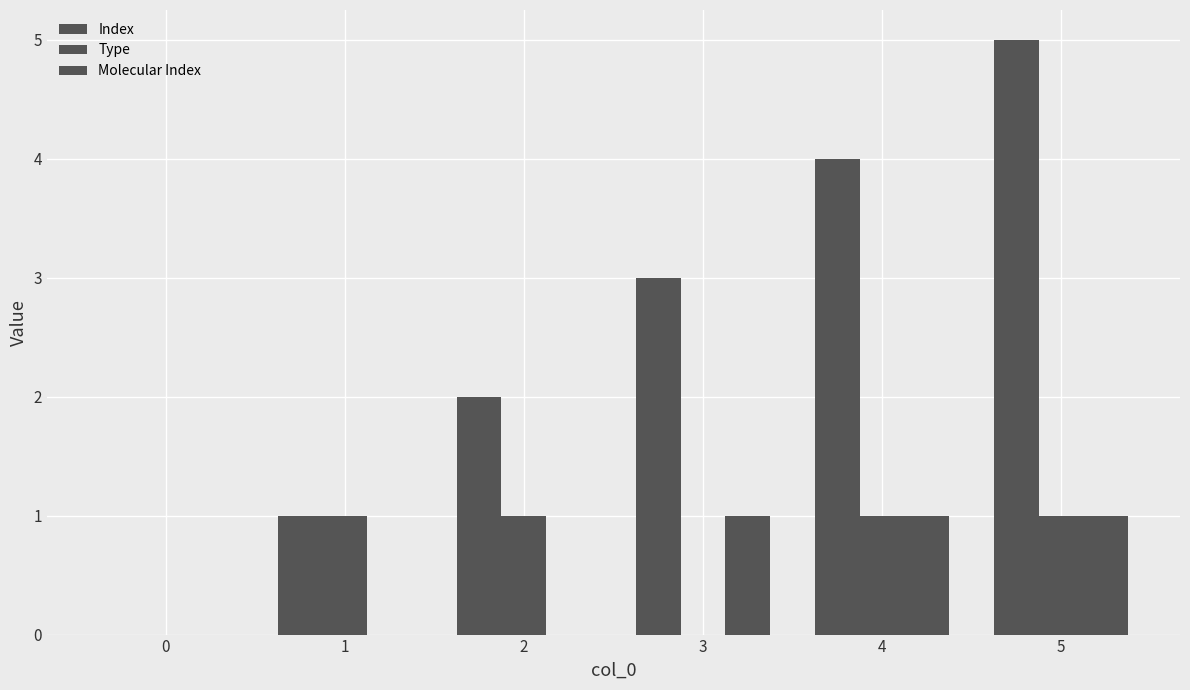

How many positive values does the Index series have?

5